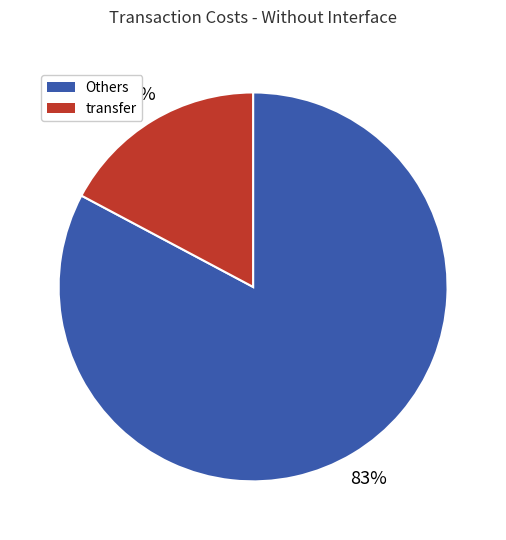

To the nearest percent, what is the average slice percentage?

50%